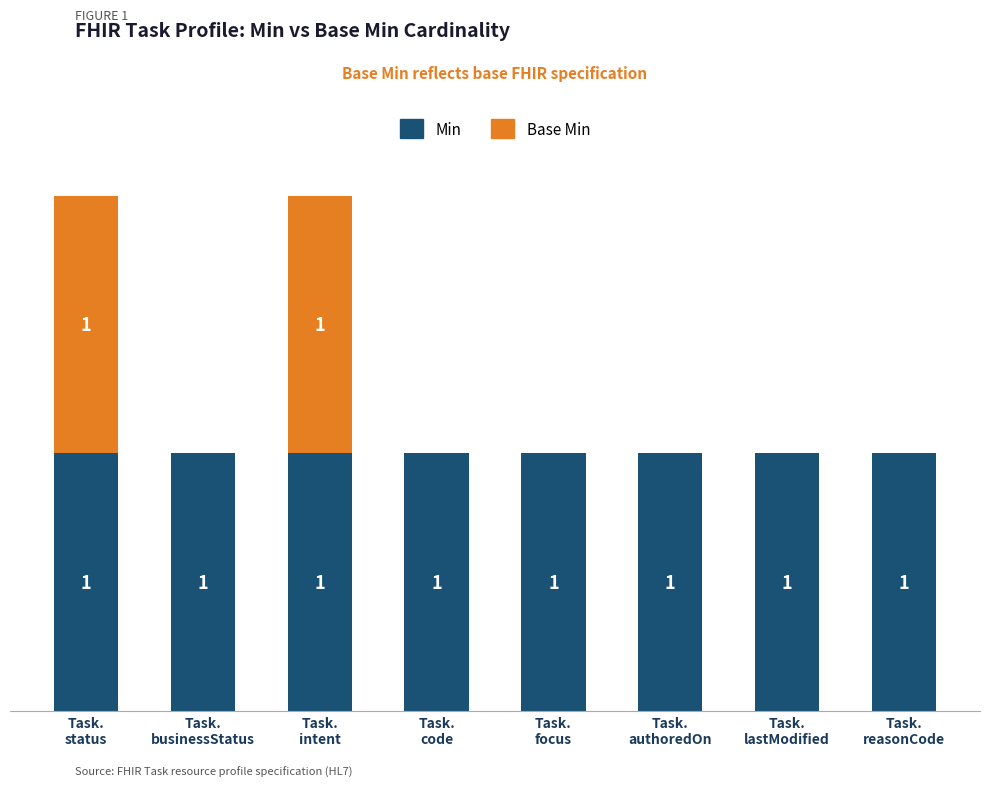

At which label is Base Min closest to 0?

Task.
businessStatus